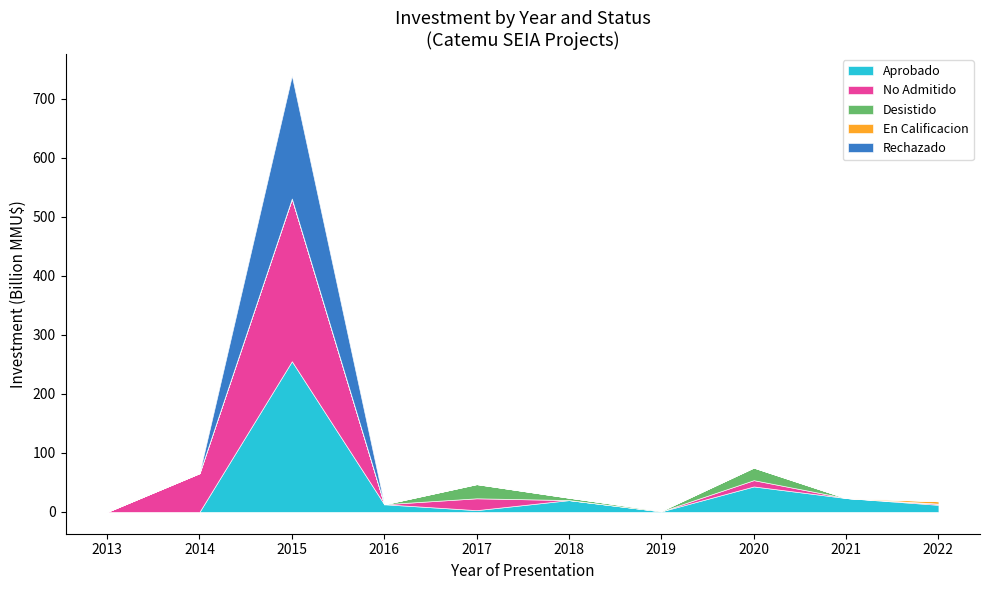

What is the total value across all series at 2019?

1.9